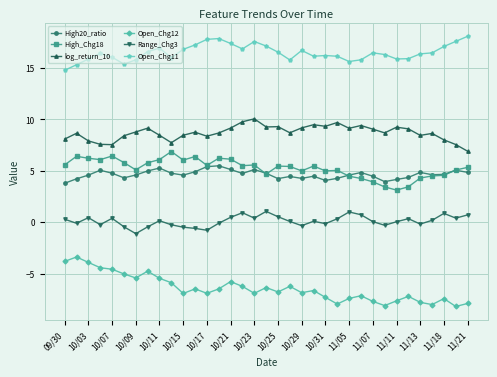

Rank the series by their maximum value, from highest to lowest.

Open_Chg11, log_return_10, High_Chg18, High20_ratio, Range_Chg3, Open_Chg12